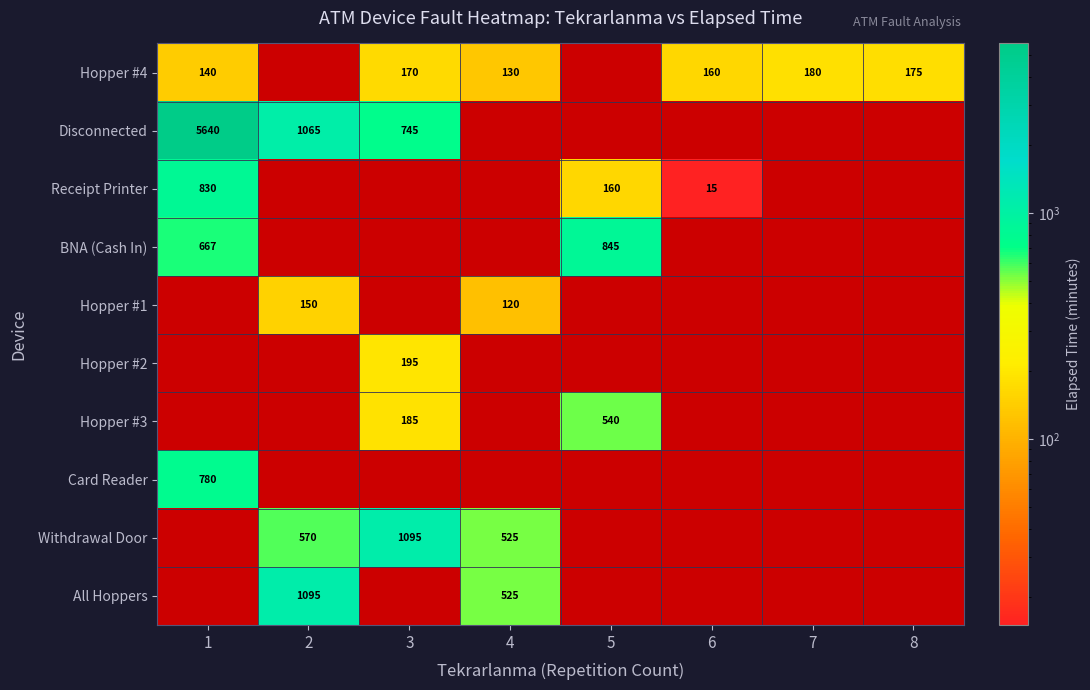

True or false: Hopper #4 has a value of 170 at 3.

True